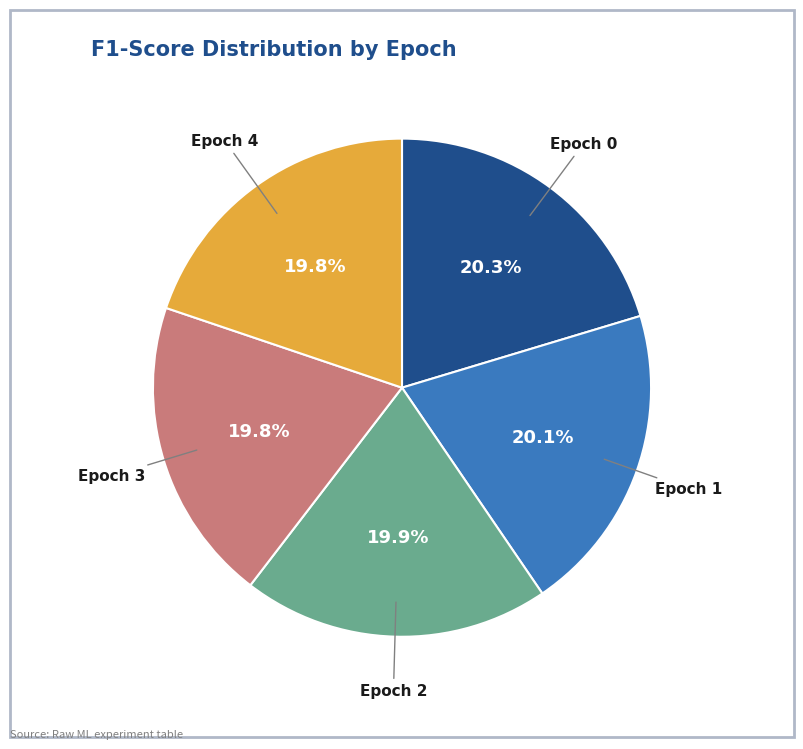

How many slices are in this pie chart?

5